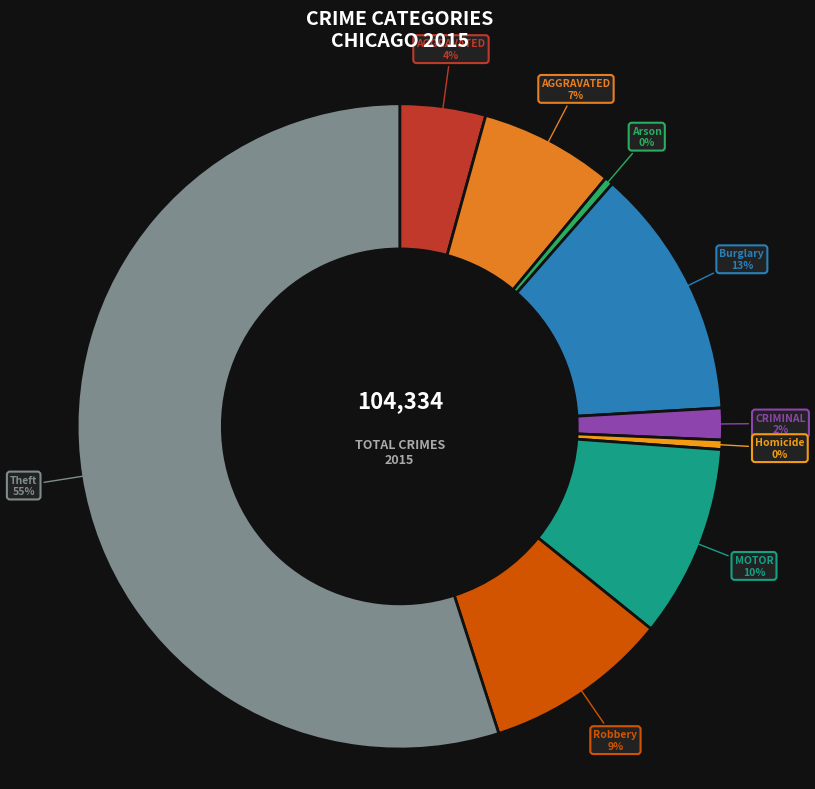

Which slice is the smallest?

Arson